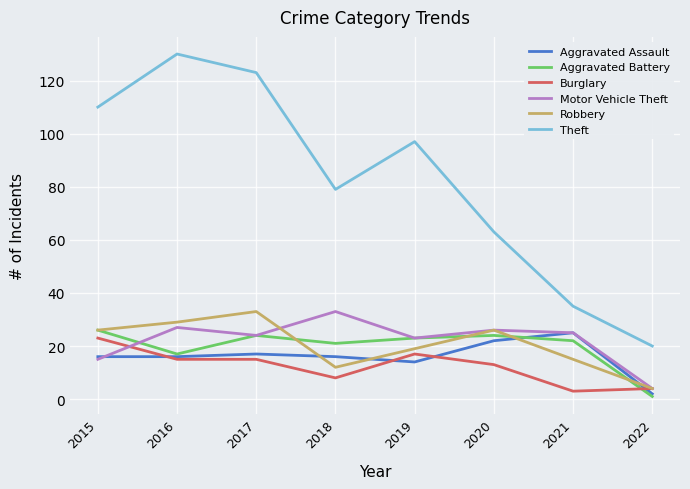

How many lines are shown in the chart?

6